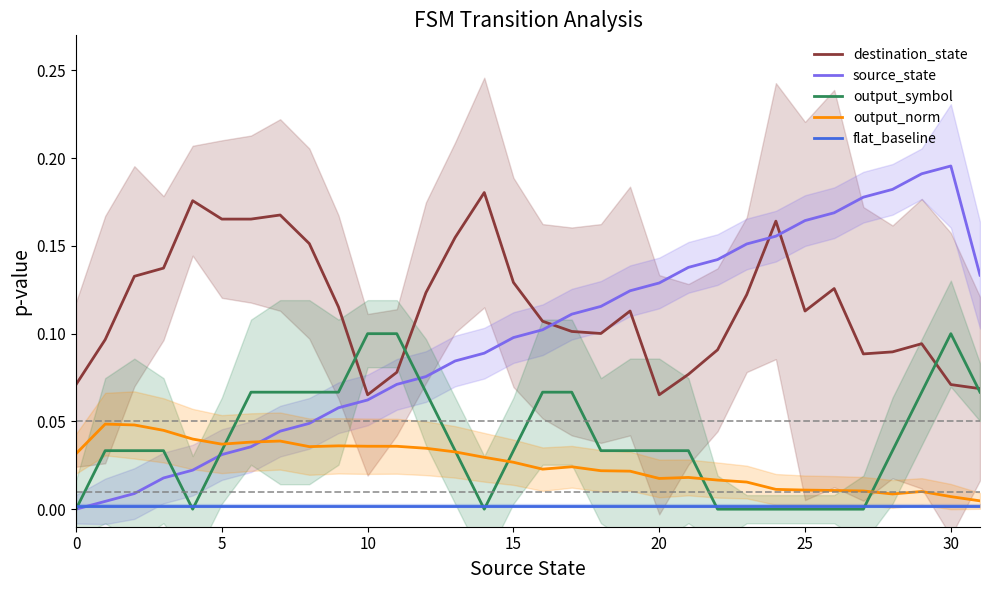

What is the difference between the maximum and second lowest values in the source_state series?

0.2